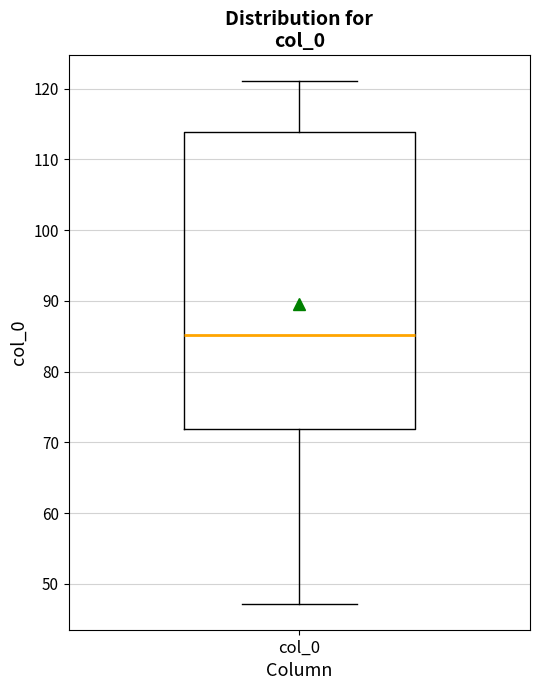

Transcribe this box plot: give where the median line is, the range the box spans, and where the two whiskers end, as read against the y-axis. The values are not printed on the chart, so give them approximately, as read against the axis.

median 85, box 72 to 114, whiskers 47 to 121